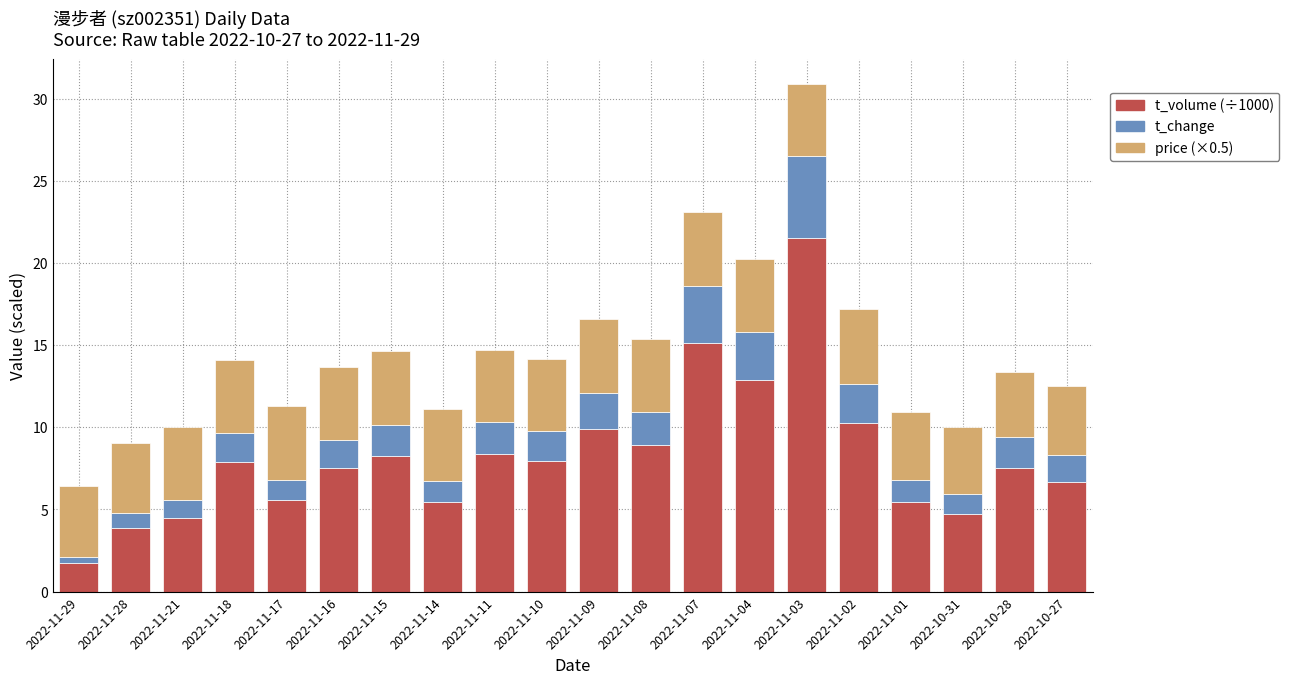

Which category has the lowest value in the t_volume (÷1000) series?

2022-11-29